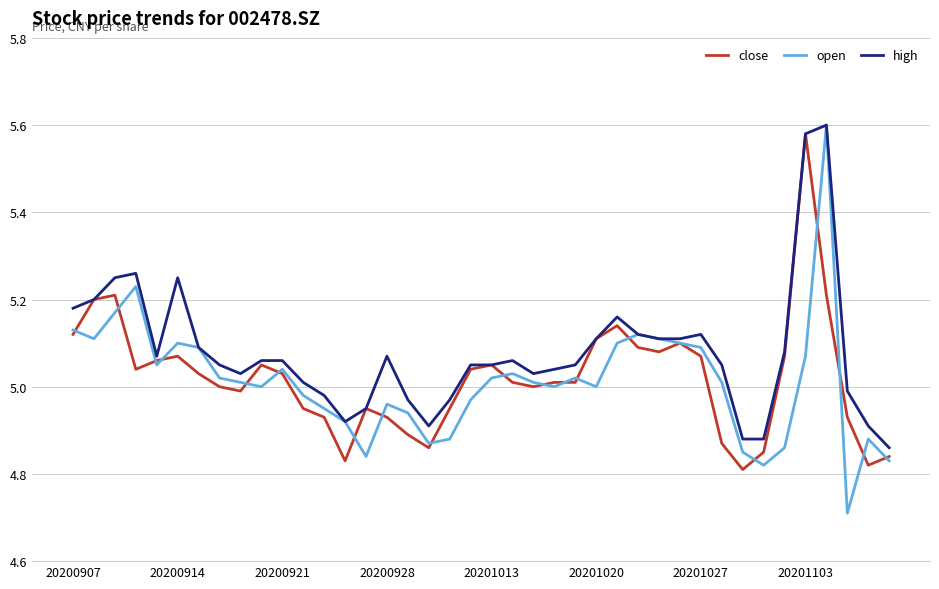

What is the smallest value displayed?

4.7